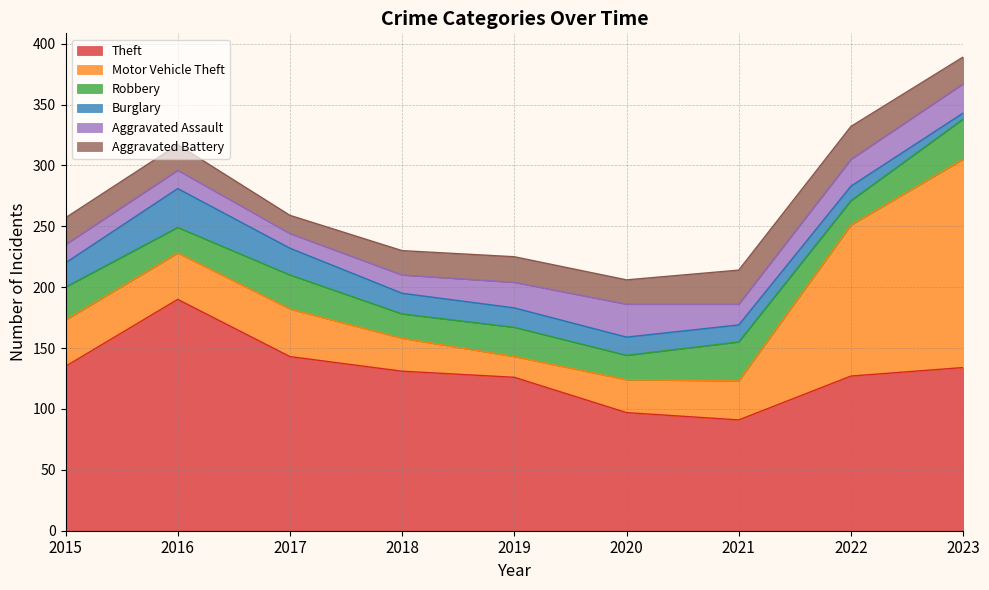

Is it true that Theft equals 58 at 2020?

False